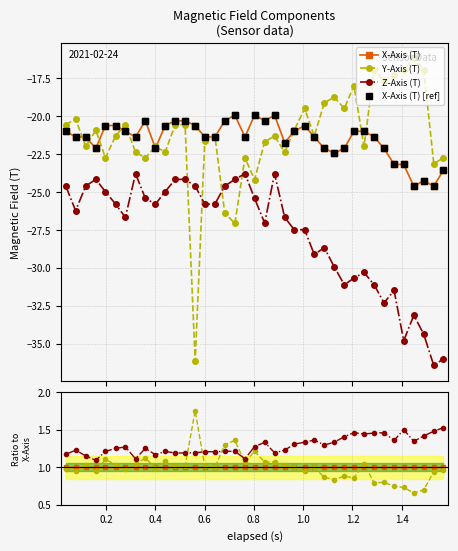

True or false: X-Axis (T) has a value of 1.0 at 1.4.

True